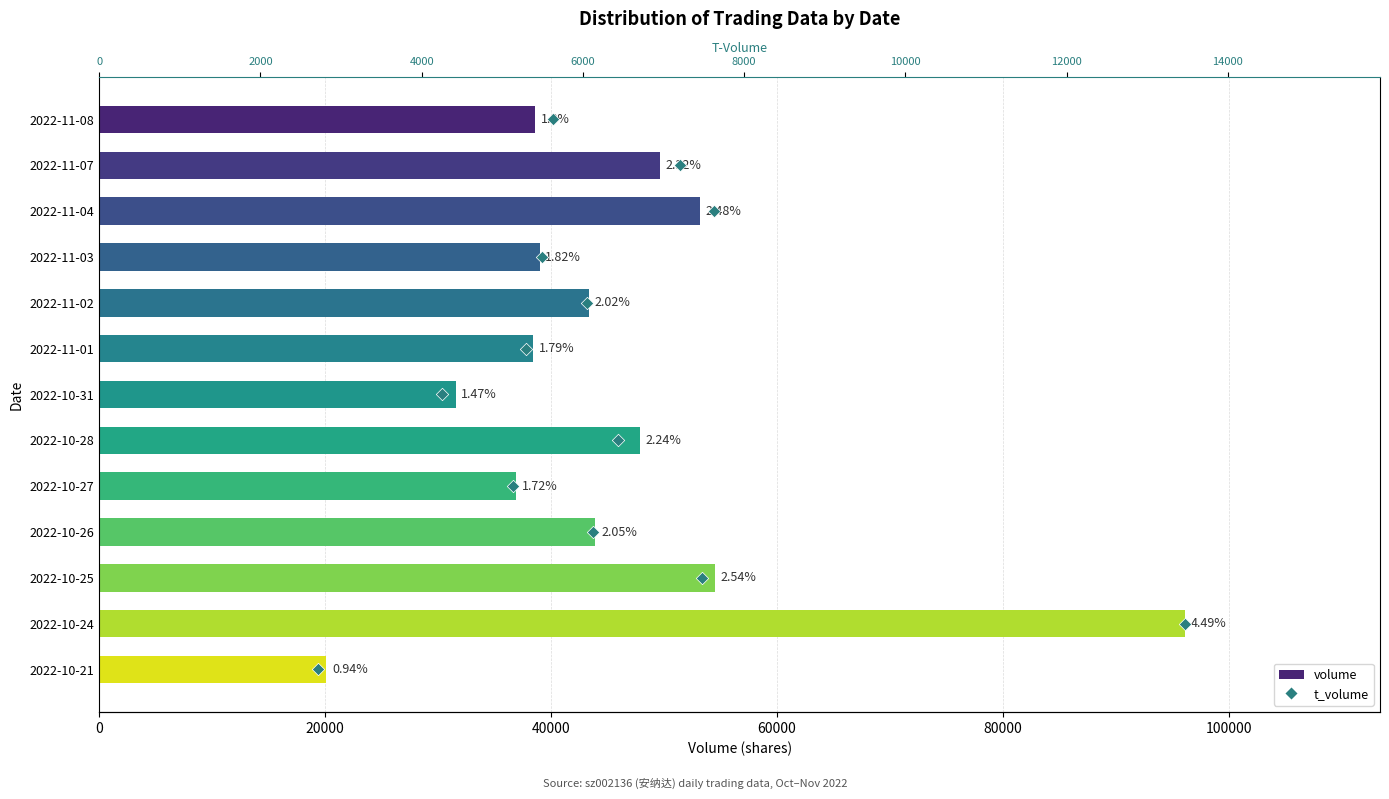

Which series has the largest Y range (max minus min)?

volume